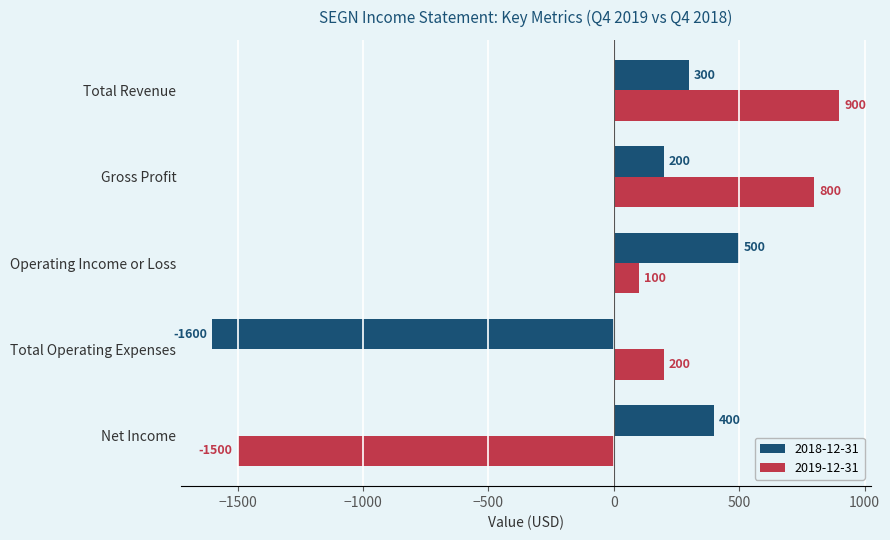

List the labels in order of 2019-12-31 value, largest first.

Total Revenue, Gross Profit, Total Operating Expenses, Operating Income or Loss, Net Income